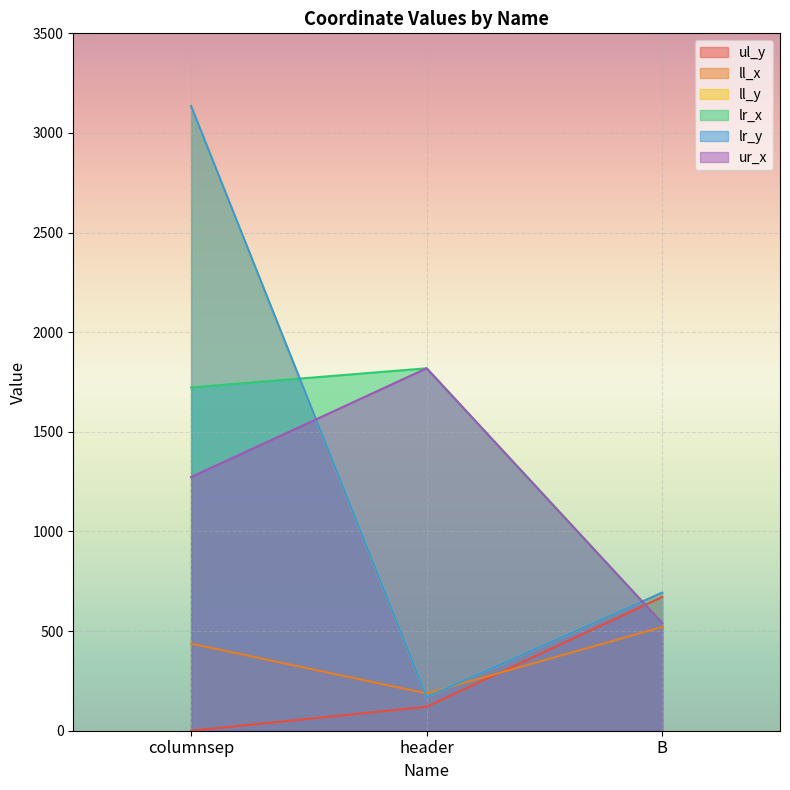

The value of ul_y at header is 120. True or false?

True